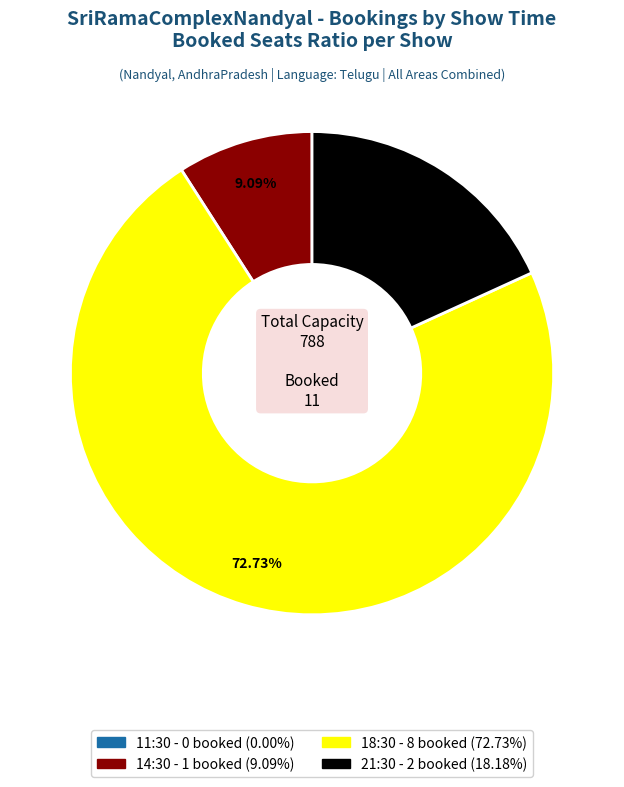

Is there a majority slice in this chart?

Yes